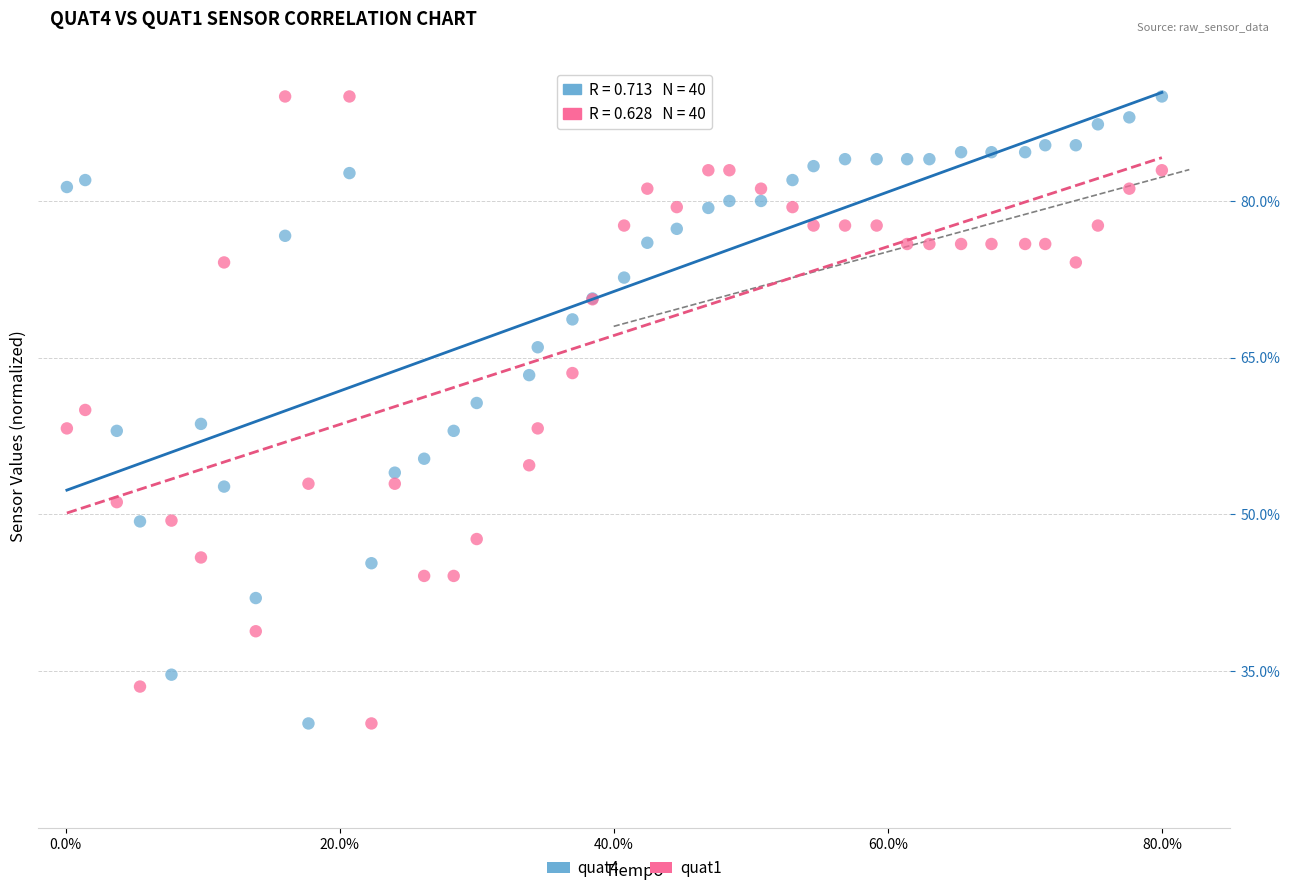

What is the X range (max minus min) for the scatter plot?

0.8